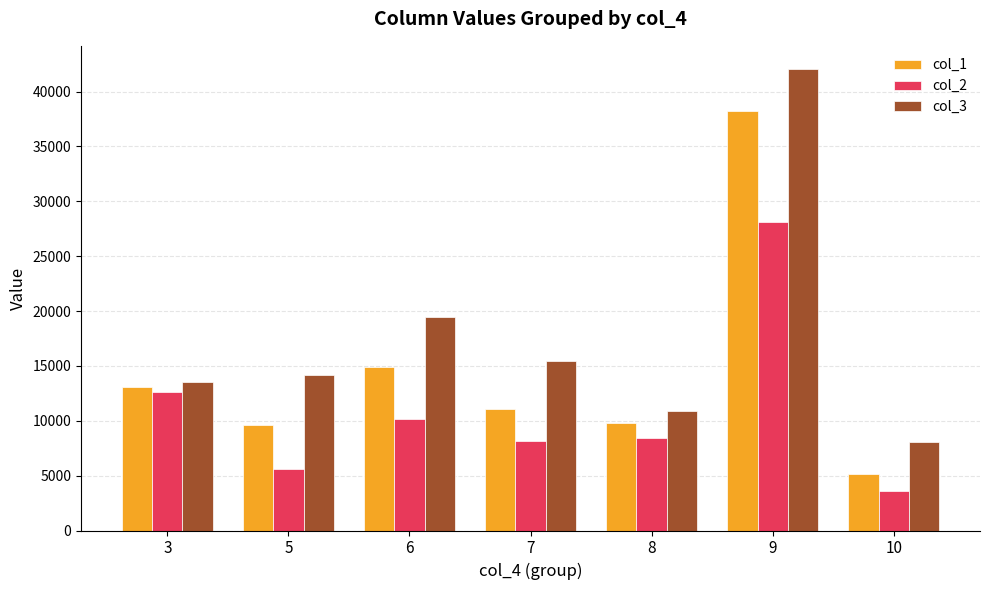

At how many categories does at least one series exceed 38787?

1